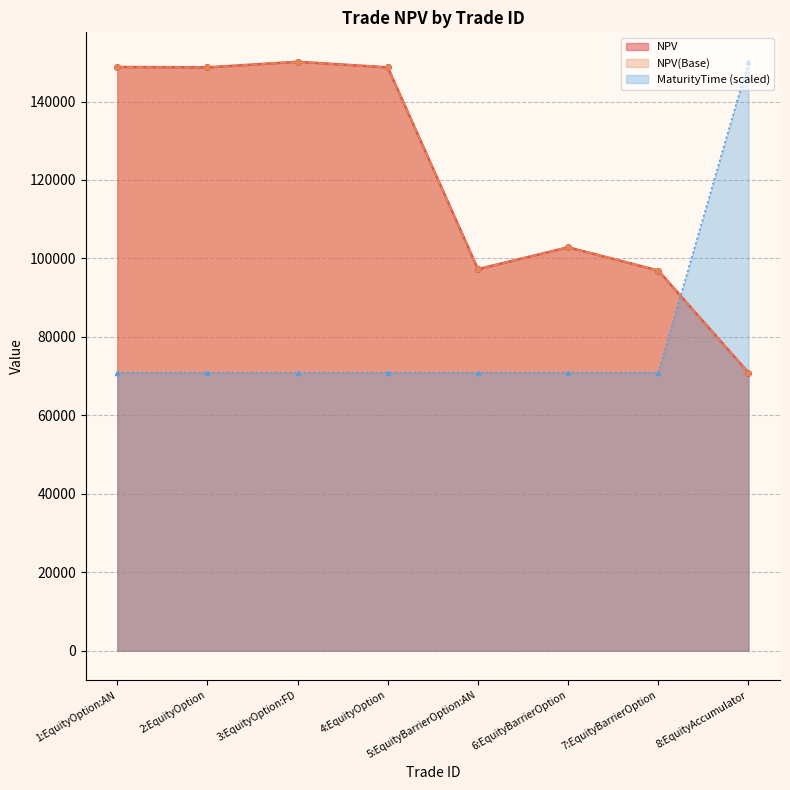

The value of MaturityTime at 3:EquityOption:FD is 70900.2. True or false?

True